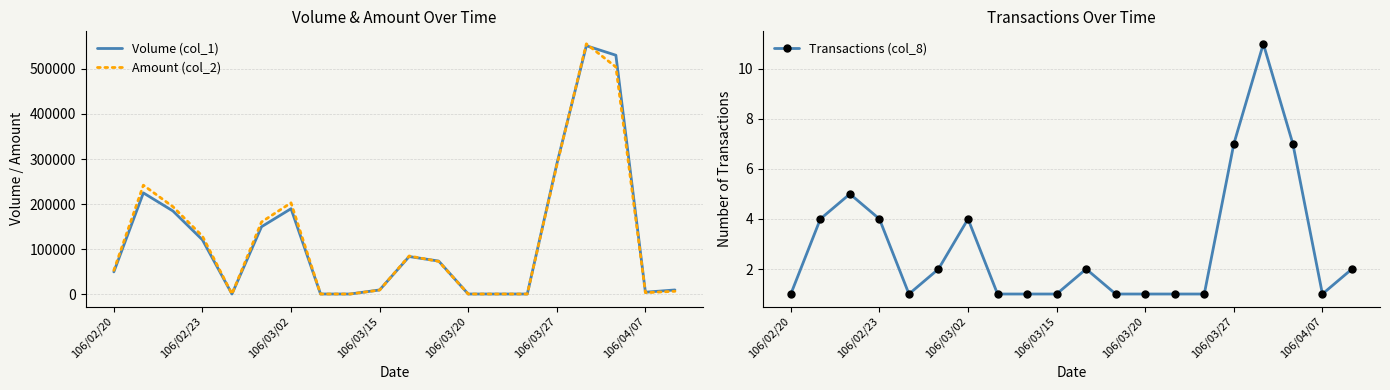

True or false: Transactions (col_8) has more than 0 interior local peaks.

True